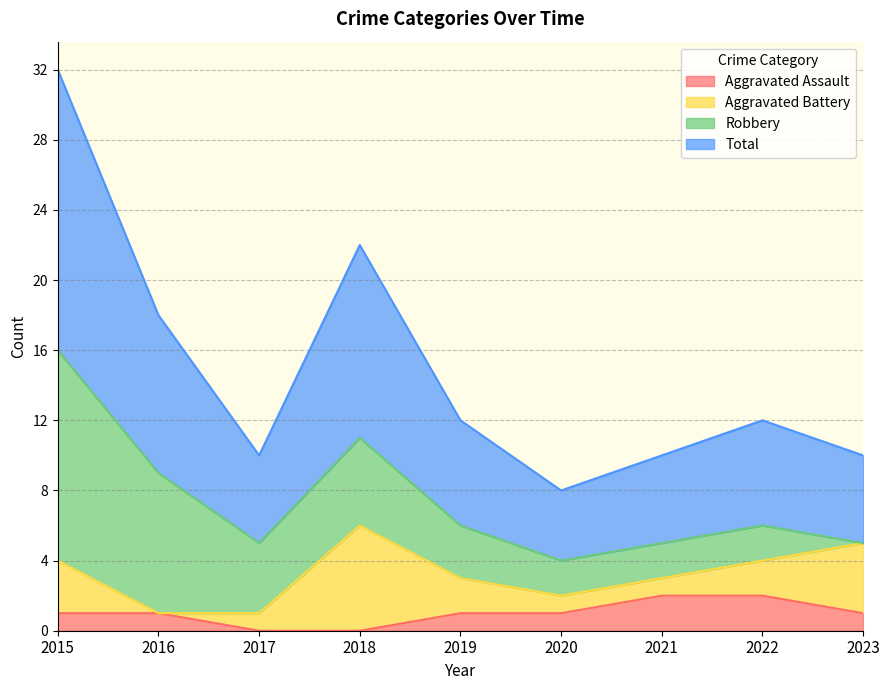

At which category is the sum across all series the highest?

2015